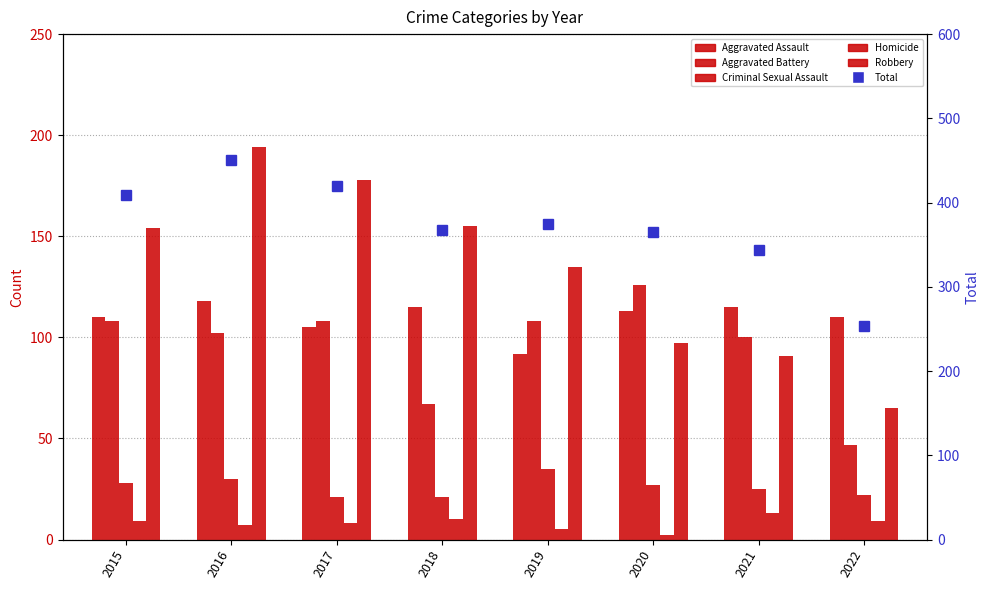

At which label is Robbery closest to 129?

2019